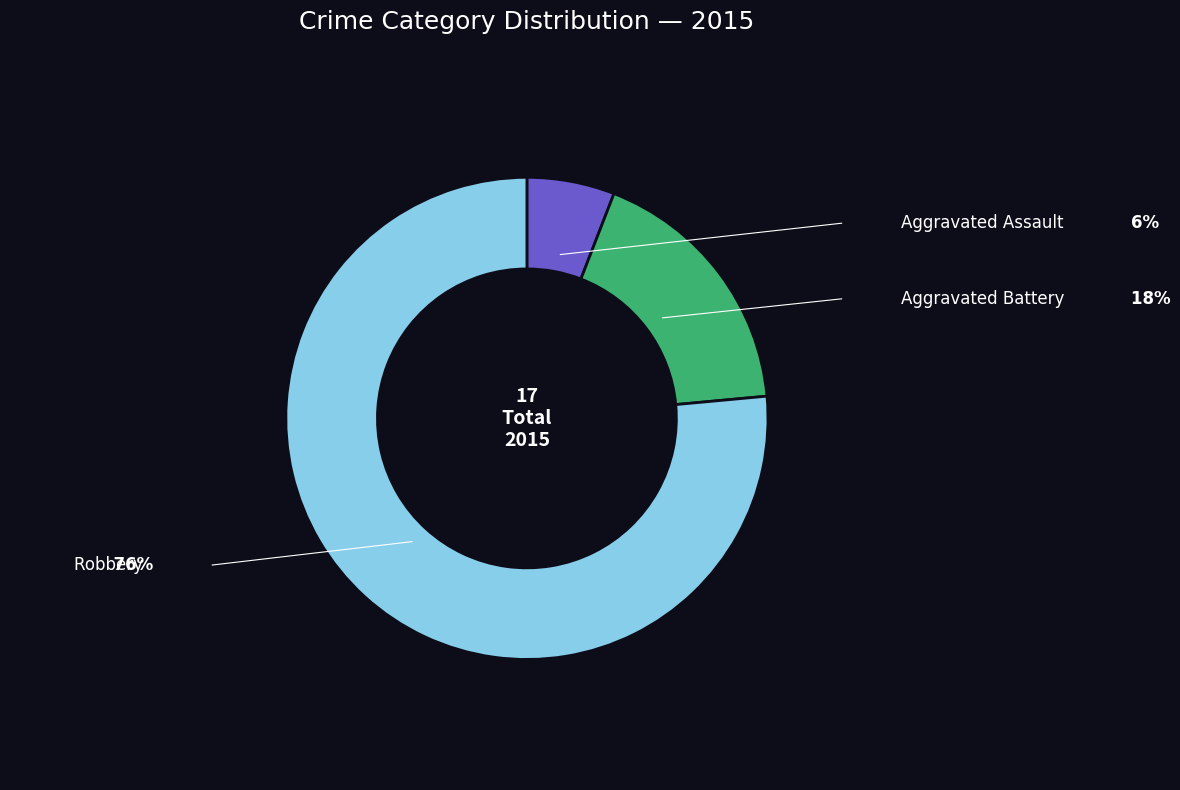

Count the number of slices in the pie.

3